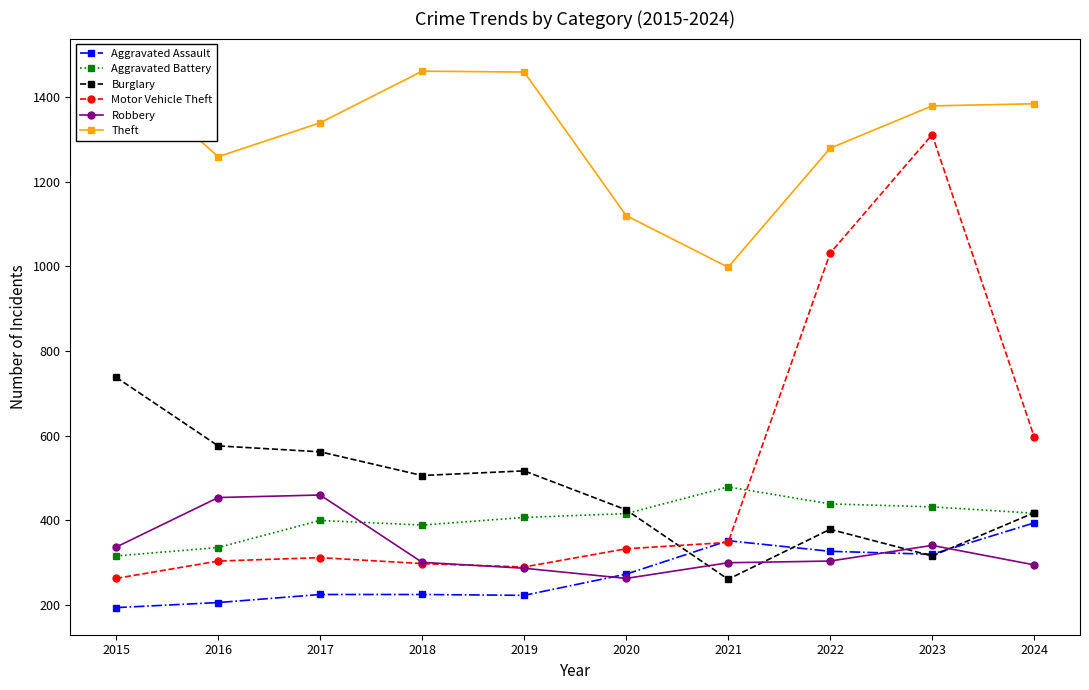

What is the total value across all series at 2023?

4099